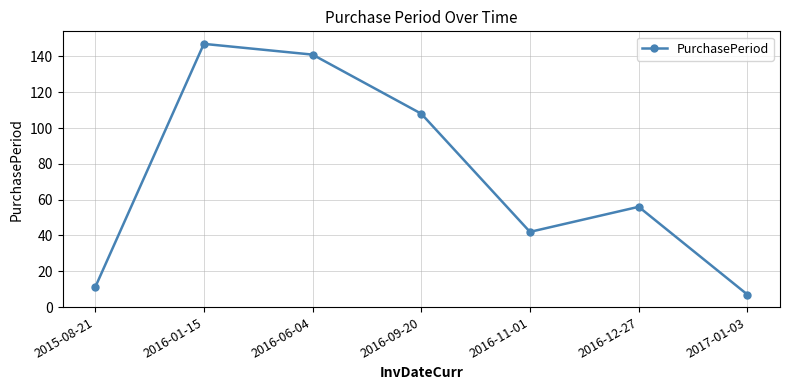

What position from the left is 2016-11-01?

5